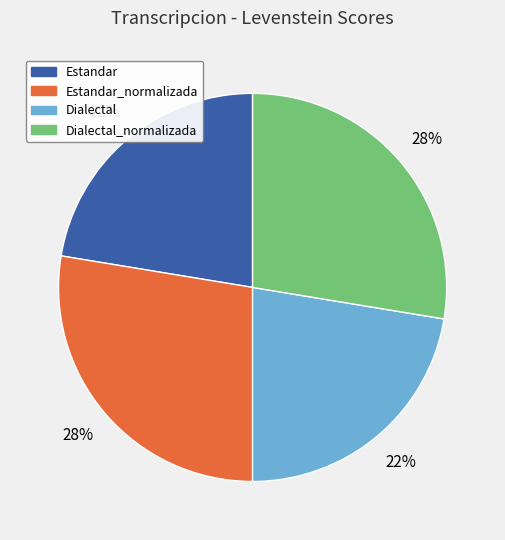

True or false: Dialectal_normalizada accounts for 41% of the total.

False